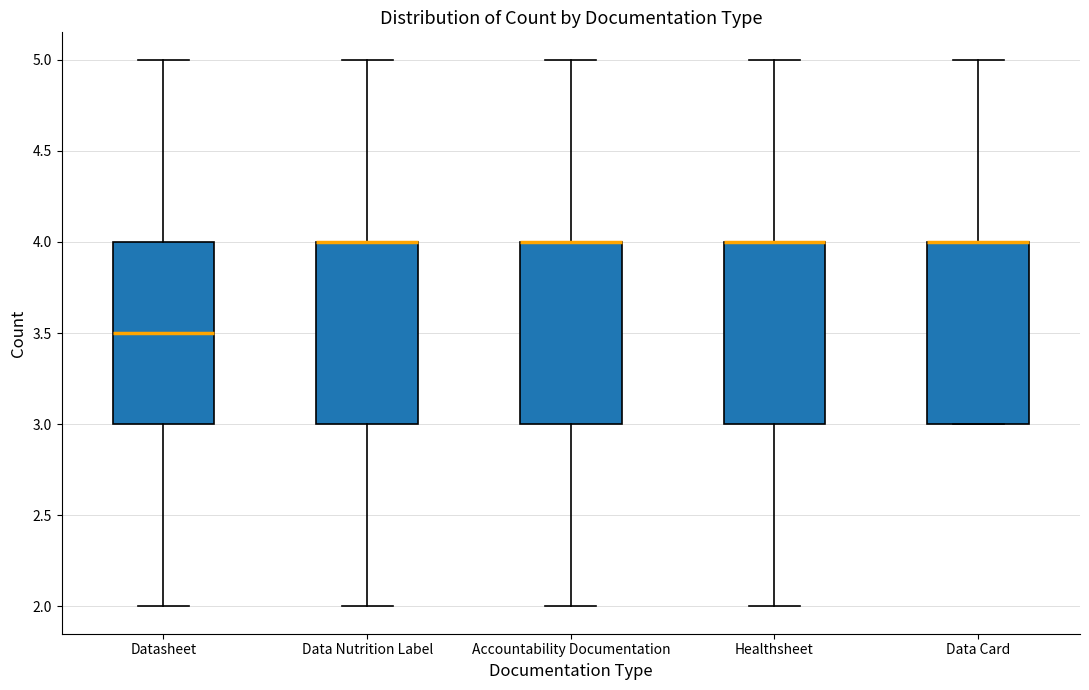

Reading left to right, transcribe this box plot: for each box, give where its median line is, the range the box spans, and where its two whiskers end, as read against the y-axis. The values are not printed on the chart, so give them approximately, as read against the axis.

Datasheet: median 3.5, box 3.0 to 4.0, whiskers 2.0 to 5.0
Data Nutrition Label: median 4.0 (drawn on the box's upper edge), box 3.0 to 4.0, whiskers 2.0 to 5.0
Accountability Documentation: median 4.0 (drawn on the box's upper edge), box 3.0 to 4.0, whiskers 2.0 to 5.0
Healthsheet: median 4.0 (drawn on the box's upper edge), box 3.0 to 4.0, whiskers 2.0 to 5.0
Data Card: median 4.0 (drawn on the box's upper edge), box 3.0 to 4.0, whiskers 3.0 to 5.0